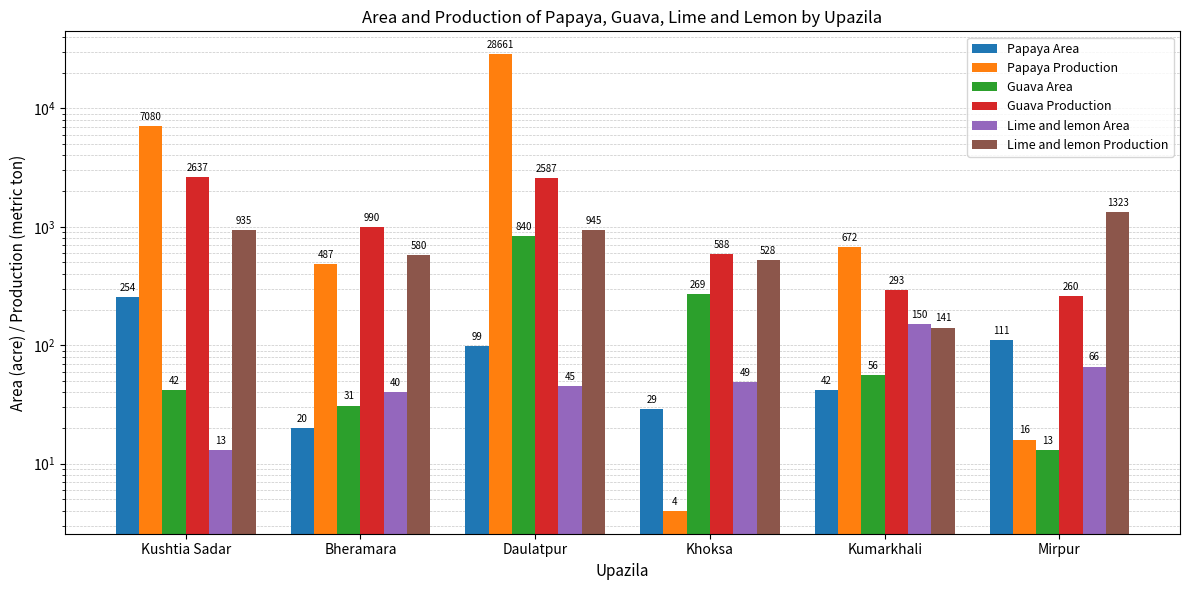

Where is Guava Production nearest to the value 1448?

Bheramara